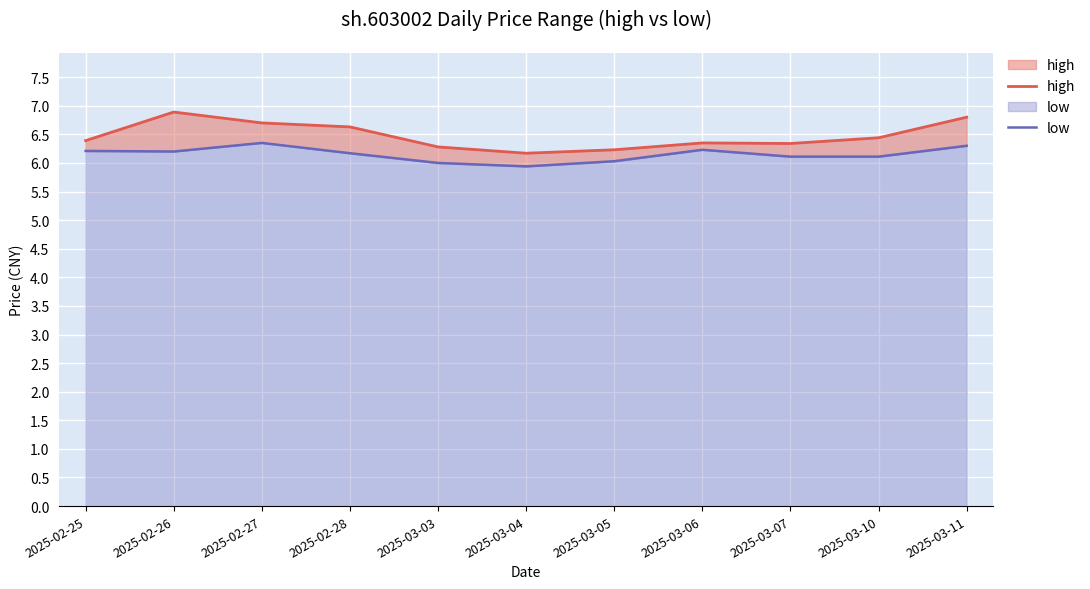

What is the minimum value shown in the chart?

5.9